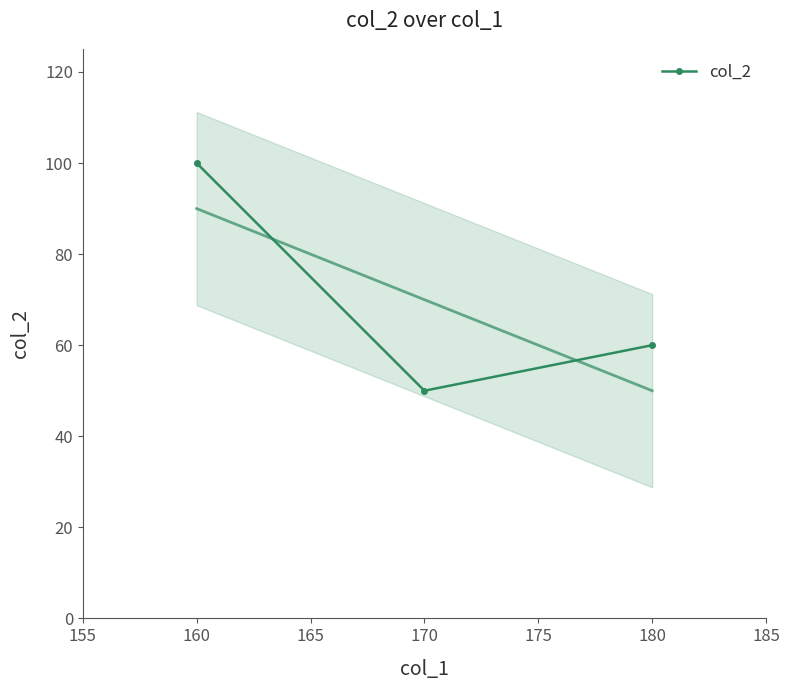

Where is col_2 nearest to the value 75?

180